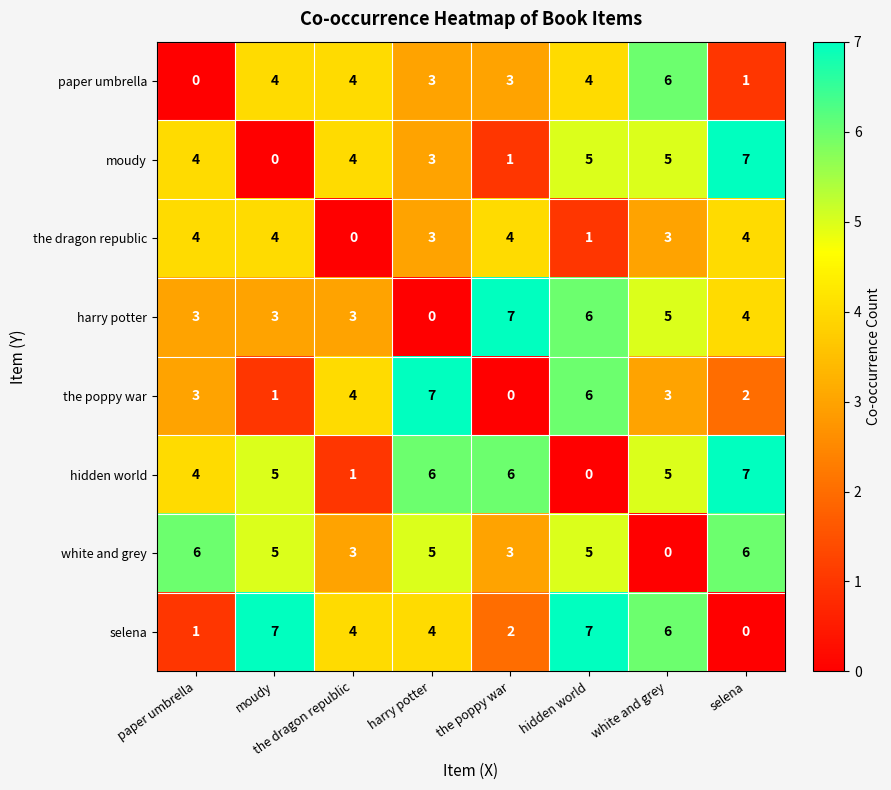

What is the highest value of the hidden world series?

7